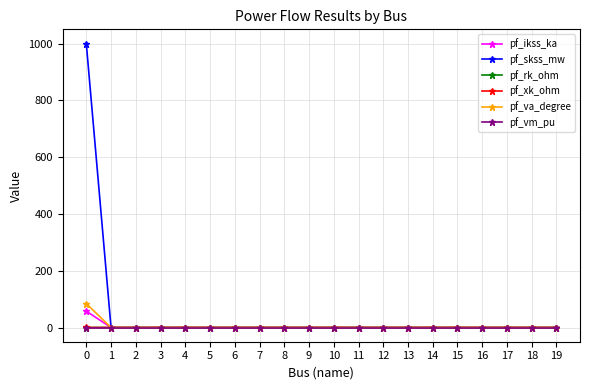

Which series has the largest total across all categories?

pf_skss_mw